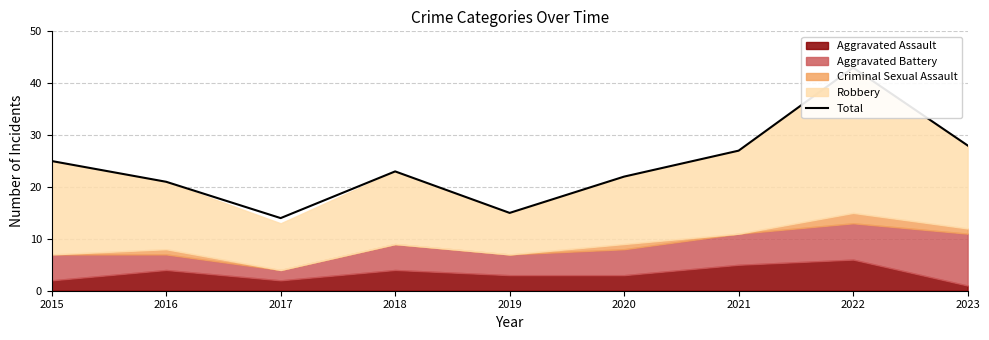

Does the chart have visible grid lines?

Yes